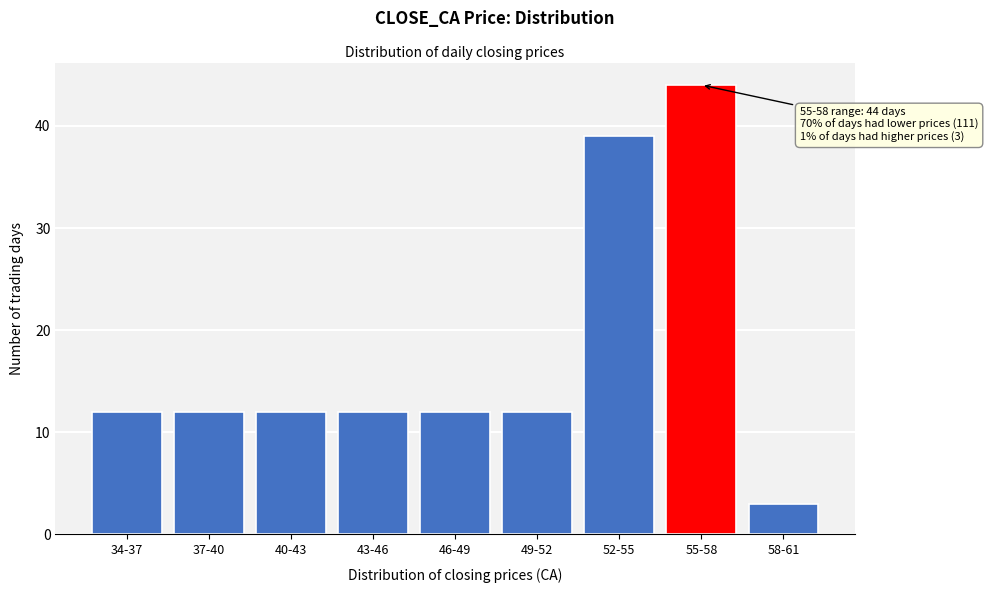

Reading left to right, transcribe all the data shown in this chart.

12	12	12	12	12	12	39	44	3